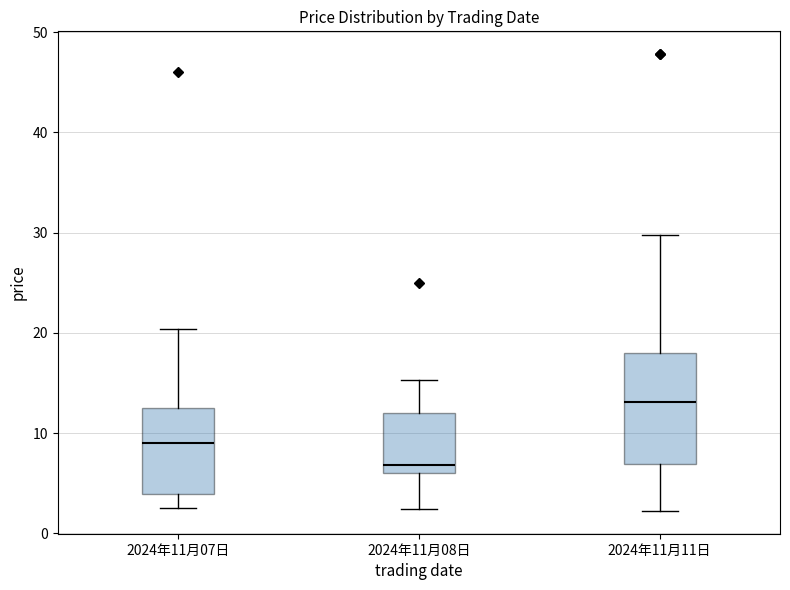

Which box has the highest median line?

2024年11月11日